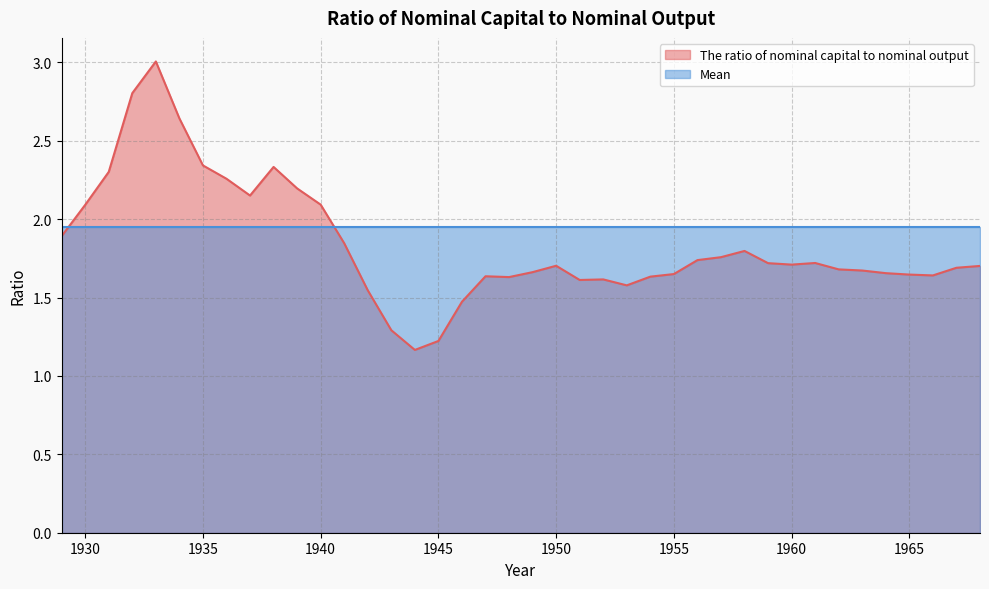

What is the value of the 19th point from the left?

1.6